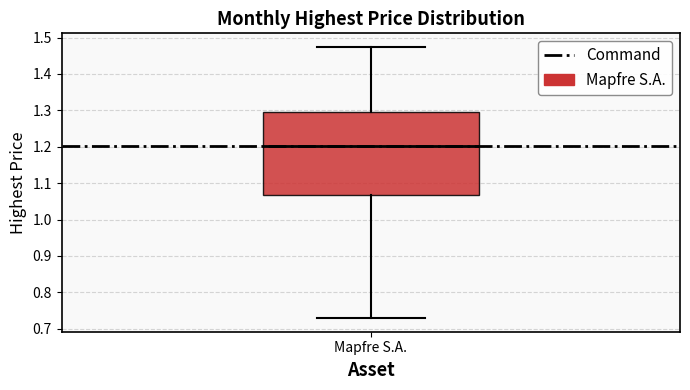

Transcribe this box plot: give where the median line is, the range the box spans, and where the two whiskers end, as read against the y-axis. The values are not printed on the chart, so give them approximately, as read against the axis.

median 1.20, box 1.07 to 1.29, whiskers 0.73 to 1.47